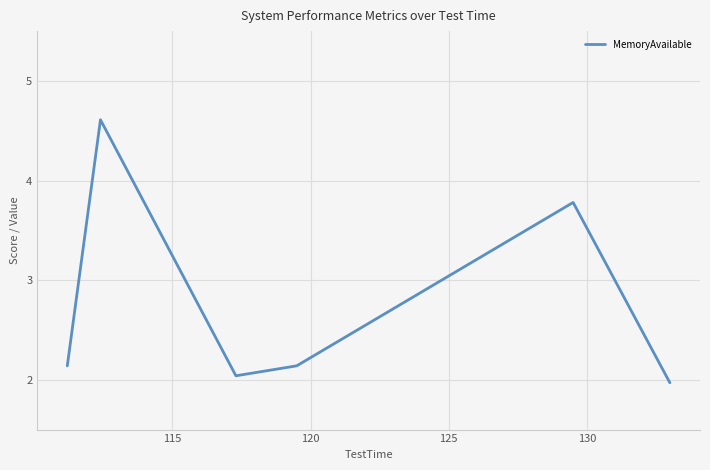

How many interior local peaks (higher than both neighbors) does the data have?

2